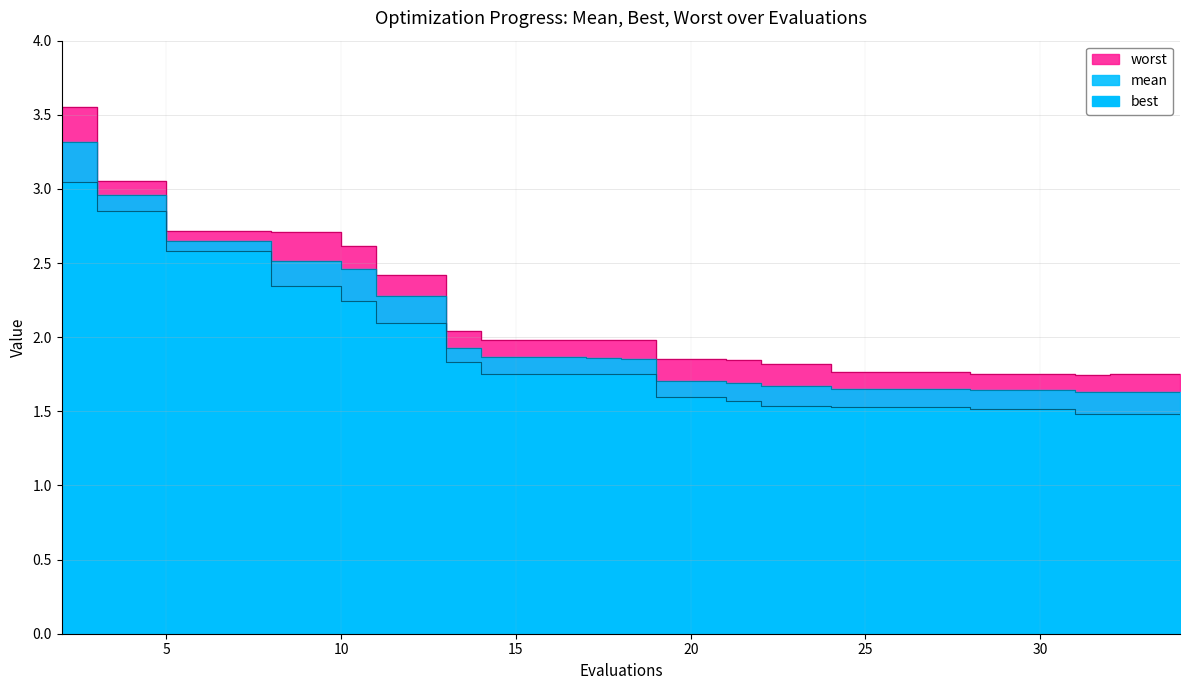

What are all the series names shown in the legend?

best, mean, worst